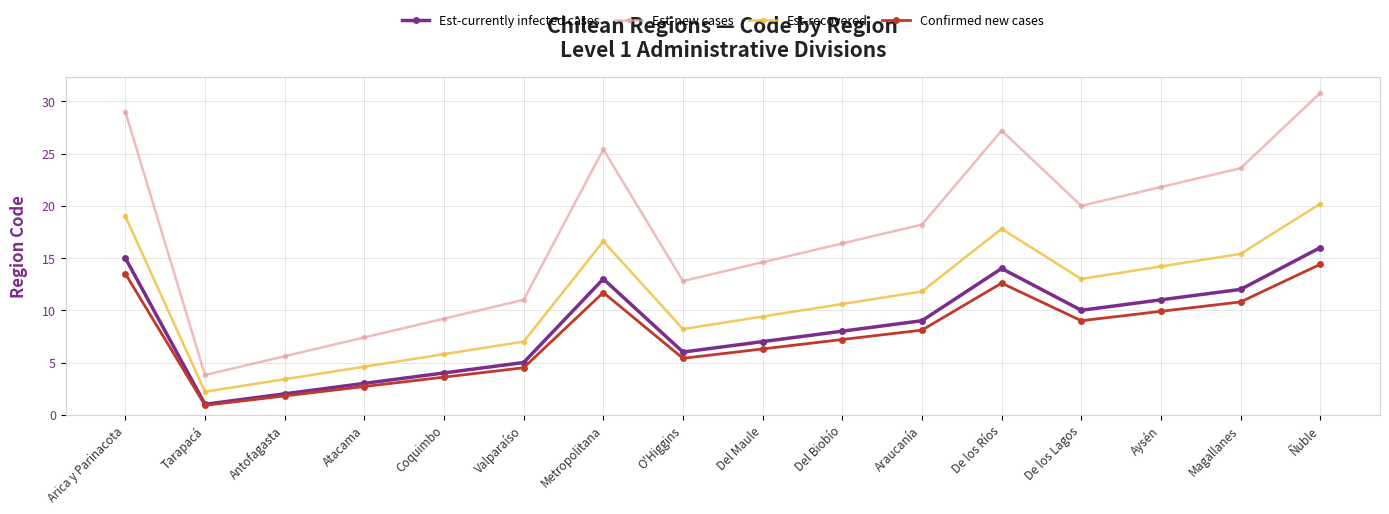

What is the difference between the maximum and minimum values in the Confirmed new cases series?

13.5